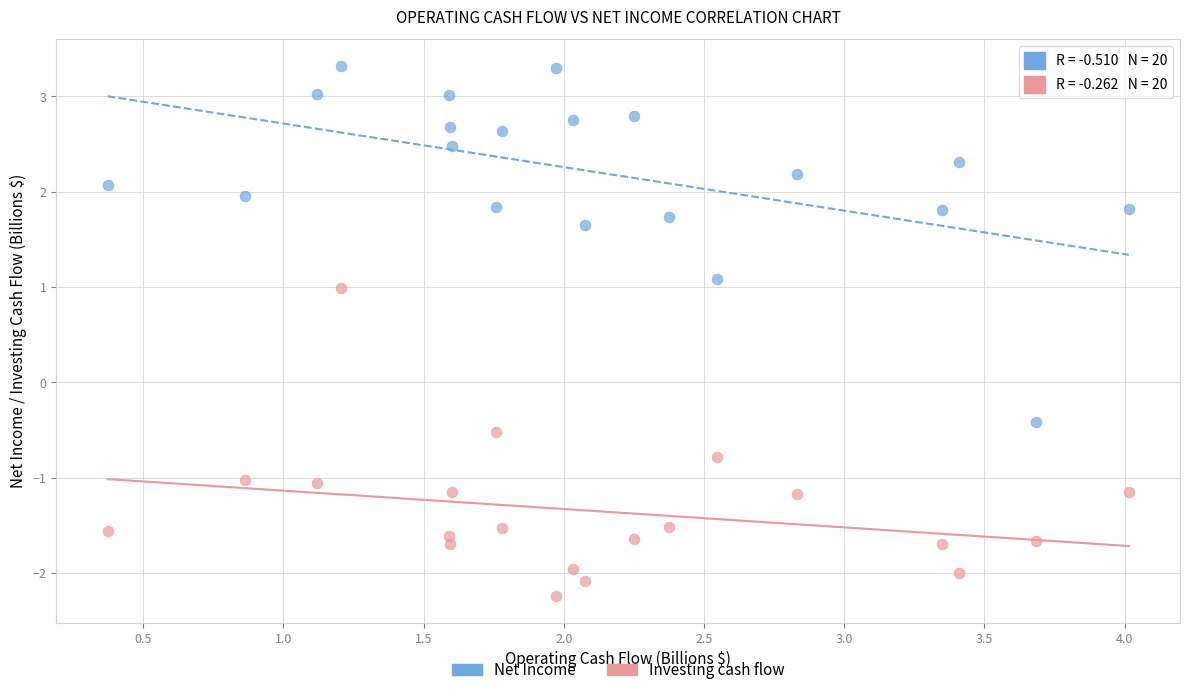

Across all data points, what is the range of X values (max minus min)?

3.6